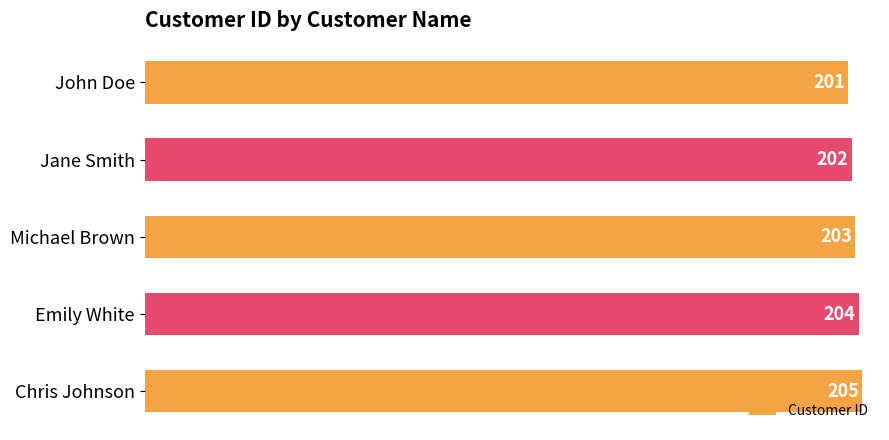

What is the average value?

203